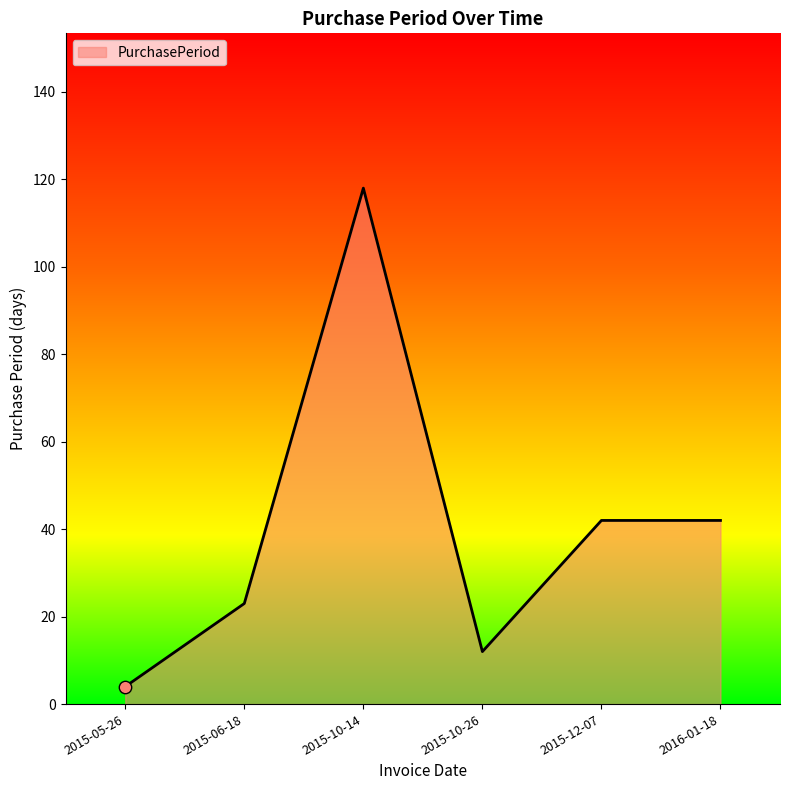

Which has a higher value, 2015-10-26 or 2015-06-18?

2015-06-18